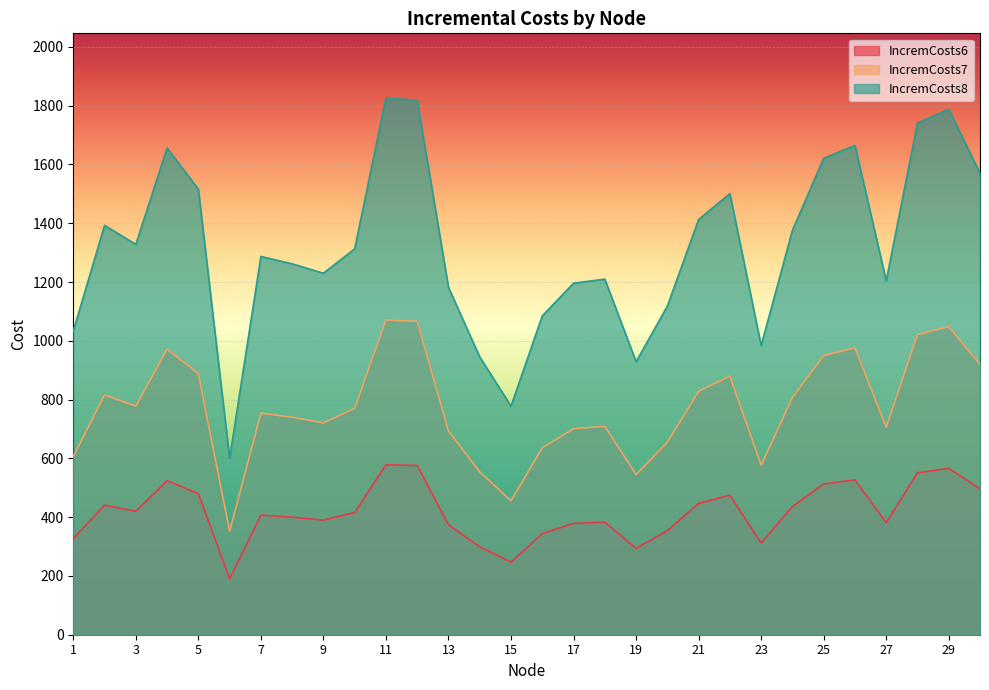

What is the sum of all IncremCosts7 values?

23196